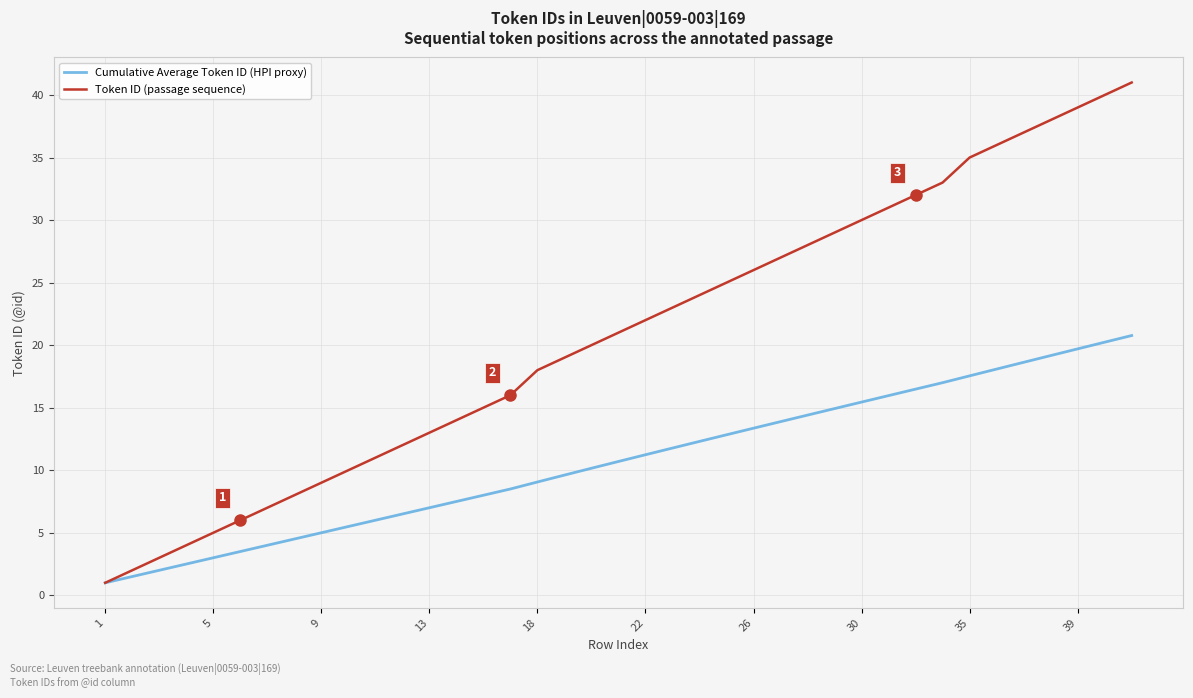

What is the maximum value for Cumulative Average Token ID (HPI proxy)?

20.8